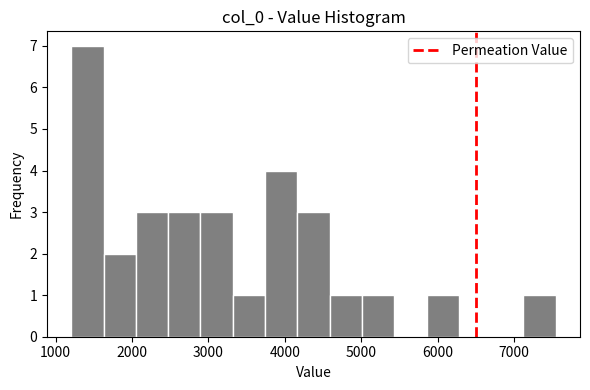

Which range on the x-axis has the tallest bar?

1200 to 1600